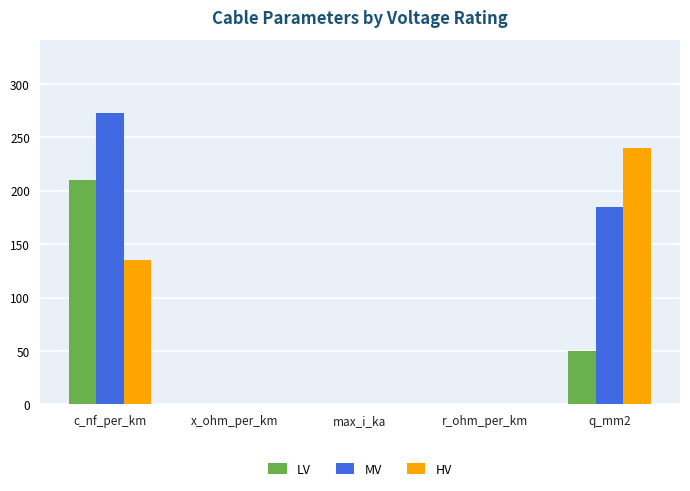

At which label does MV reach its peak?

c_nf_per_km